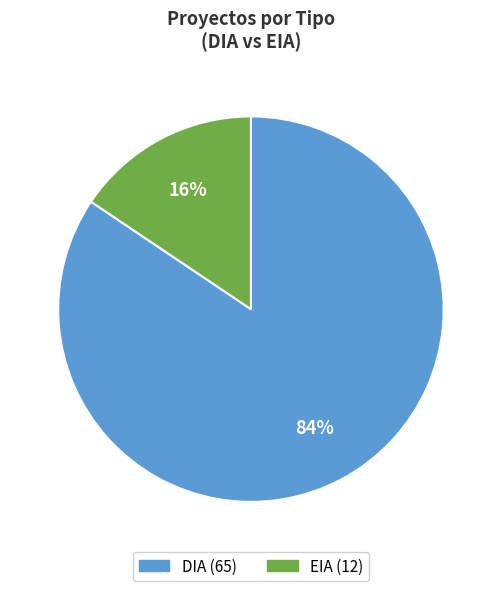

What percentage is the DIA slice, to the nearest percent?

84%